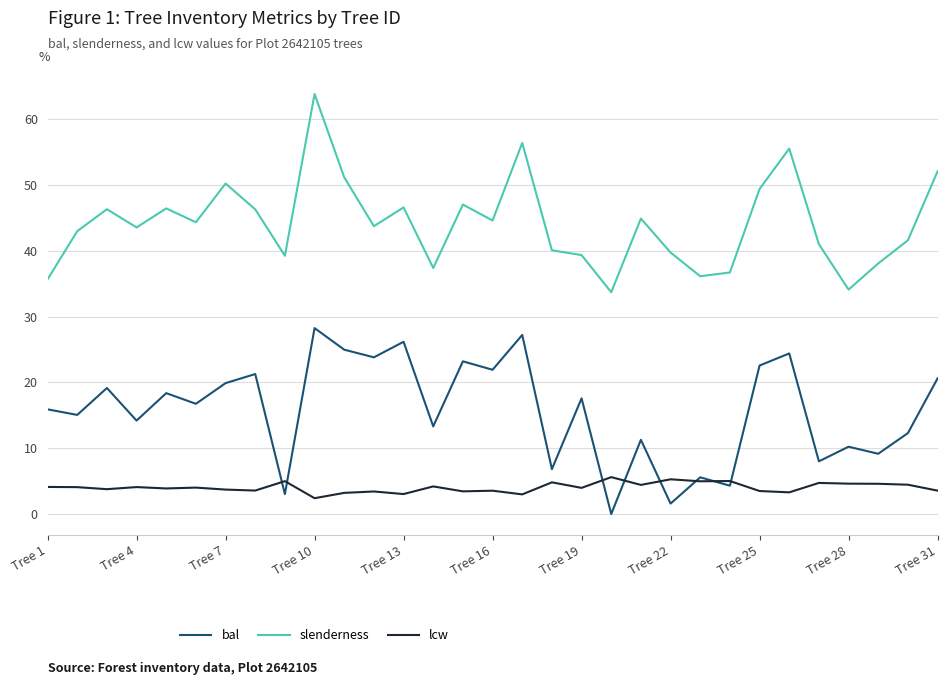

True or false: slenderness and bal intersect in this chart.

False